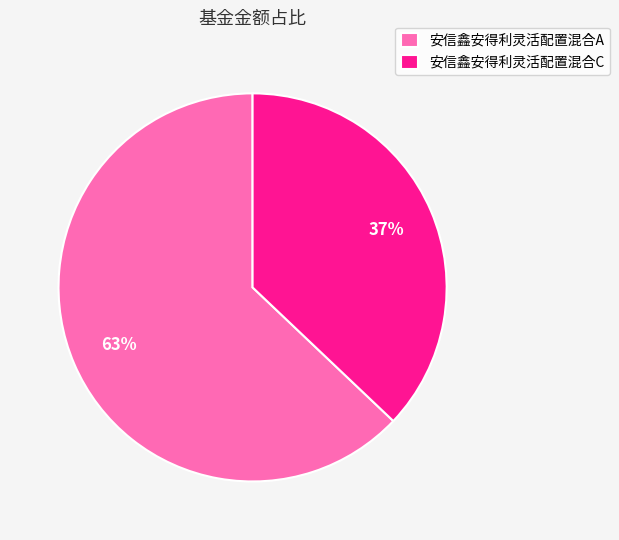

Do 安信鑫安得利灵活配置混合A and 安信鑫安得利灵活配置混合C together represent more than half of the pie?

Yes